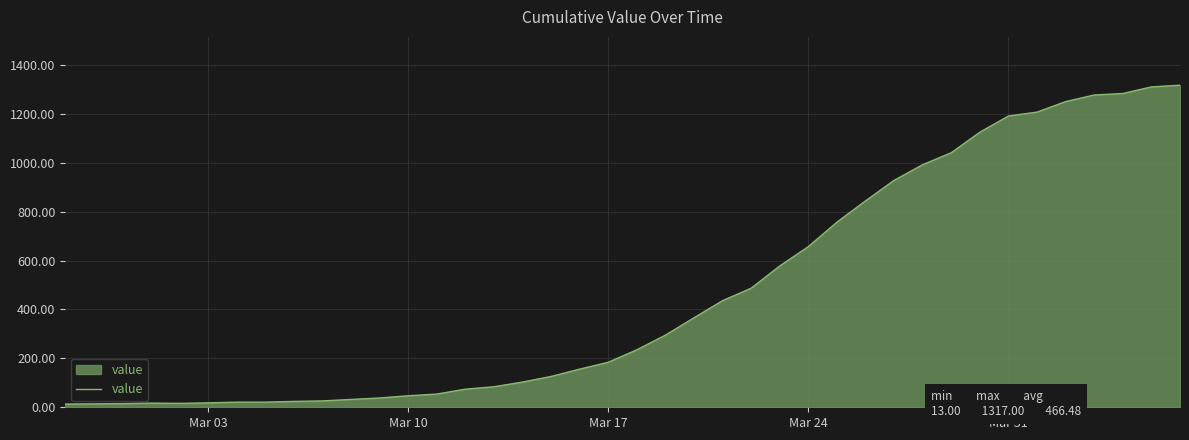

What is the maximum value shown in the chart?

1317